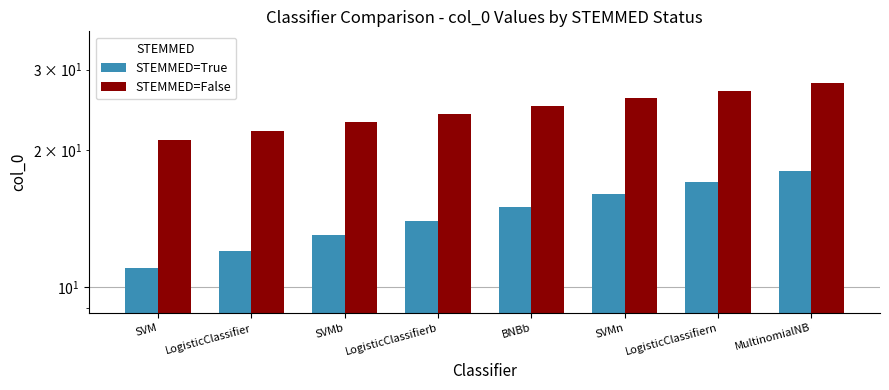

Rank the series by their maximum value, from lowest to highest.

STEMMED=True, STEMMED=False